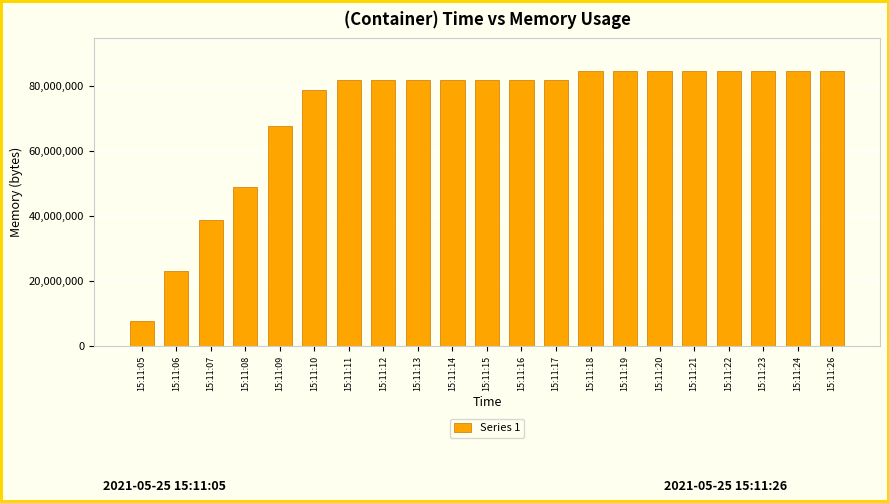

What is the difference between the second highest and second lowest values?

61497344